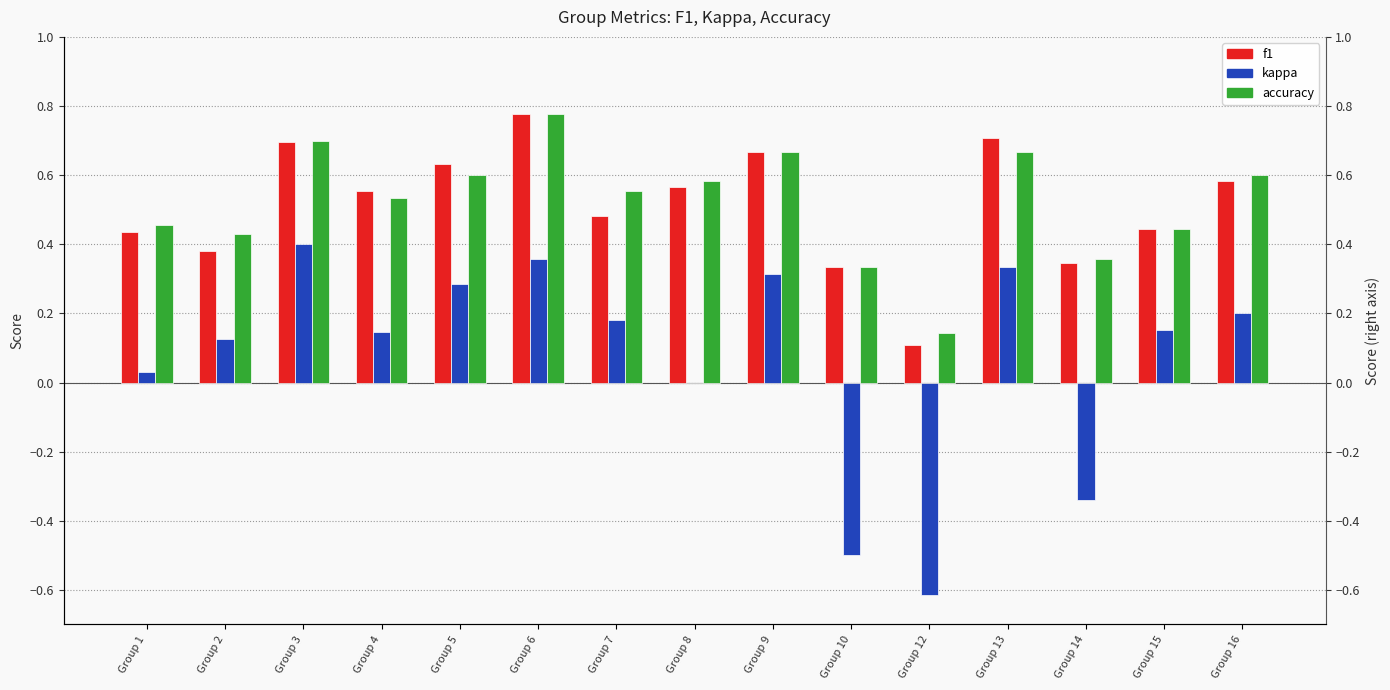

List the labels in order of f1 value, largest first.

Group 6, Group 13, Group 3, Group 9, Group 5, Group 16, Group 8, Group 4, Group 7, Group 15, Group 1, Group 2, Group 14, Group 10, Group 12